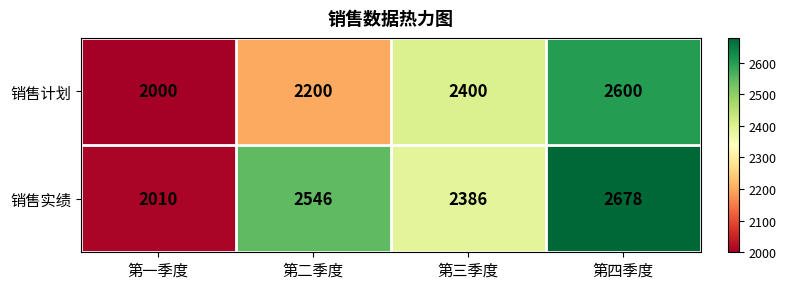

What is the sum of the 销售实绩 values at 第二季度 and 第四季度?

5224